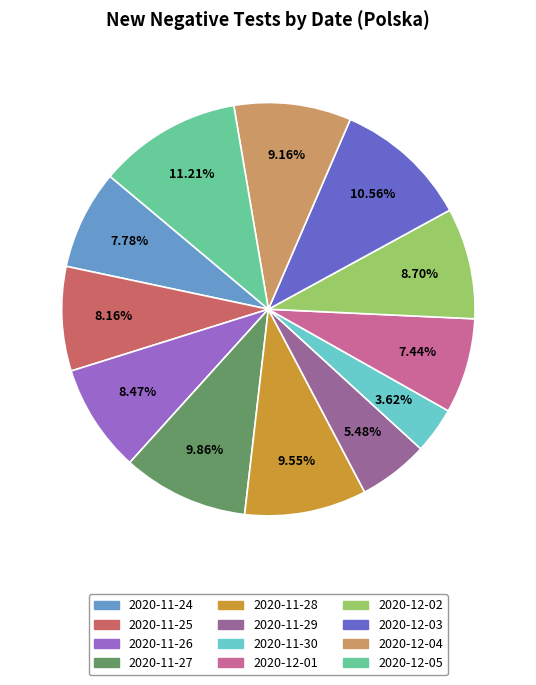

What percentage is the 2020-12-02 slice, to the nearest percent?

9%